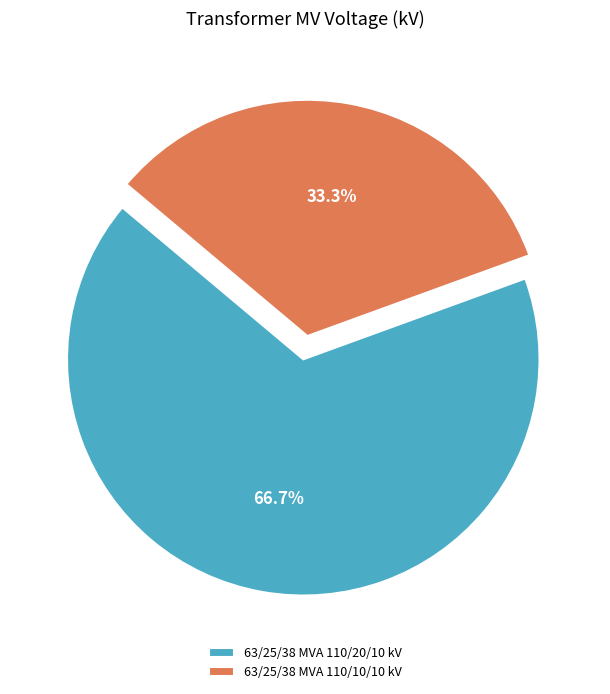

Does any single category account for the majority?

Yes